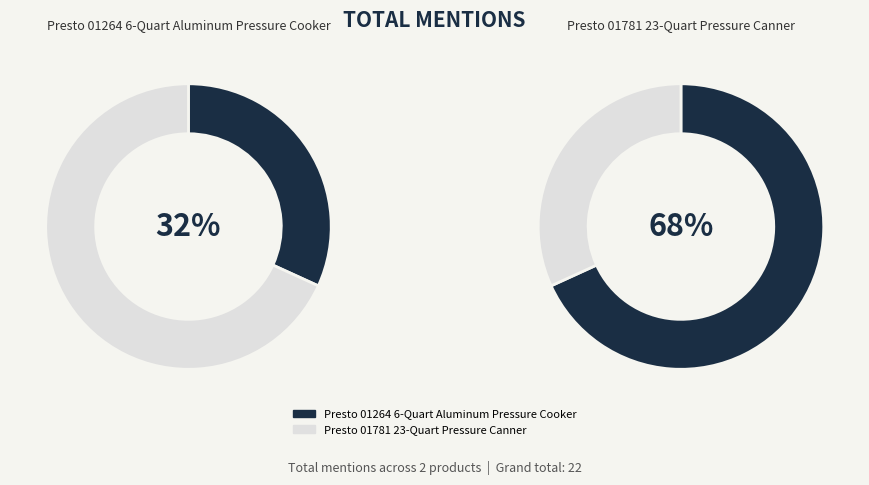

What percentage is the Presto 01264 6-Quart Aluminum Pressure Cooker slice, to the nearest percent?

32%